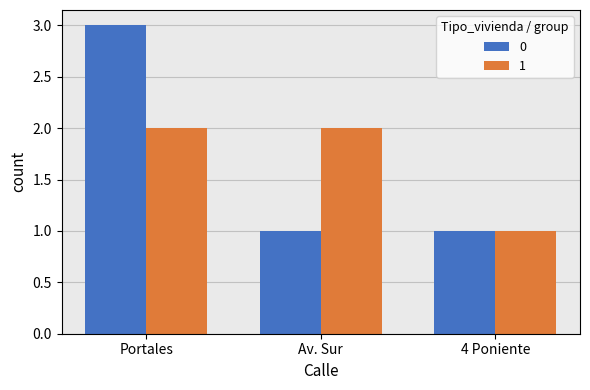

What is the approximate value of 1 at Portales?

2